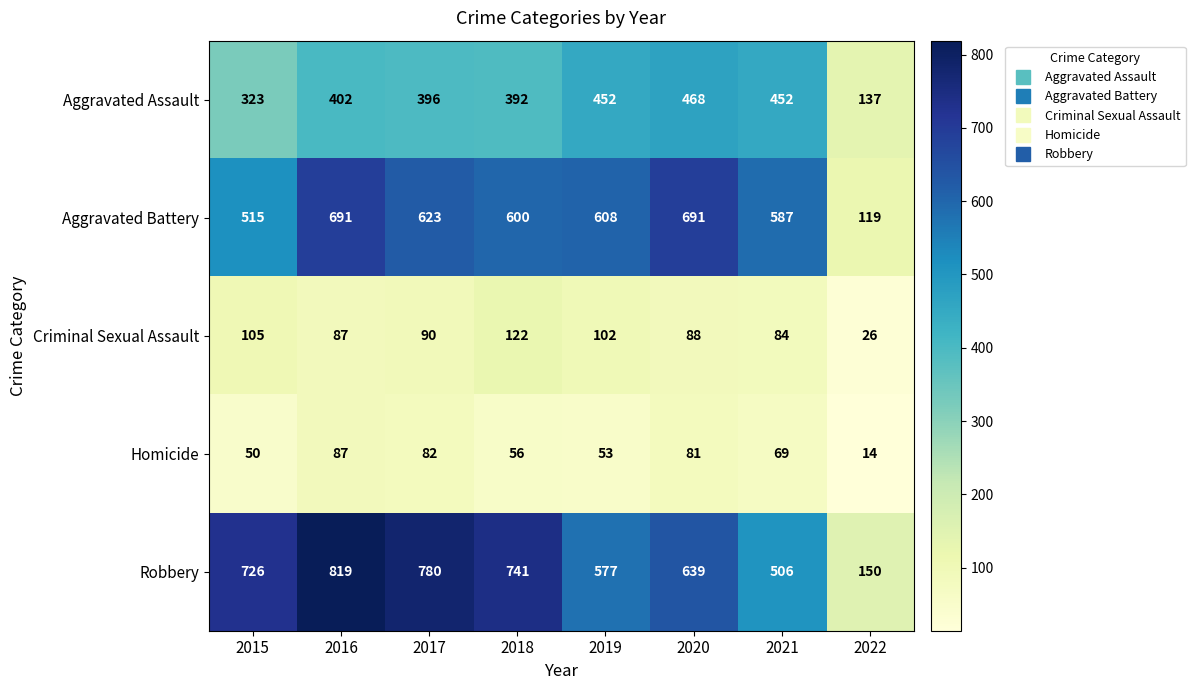

List the series in order of their peak value, lowest first.

Homicide, Criminal Sexual Assault, Aggravated Assault, Aggravated Battery, Robbery